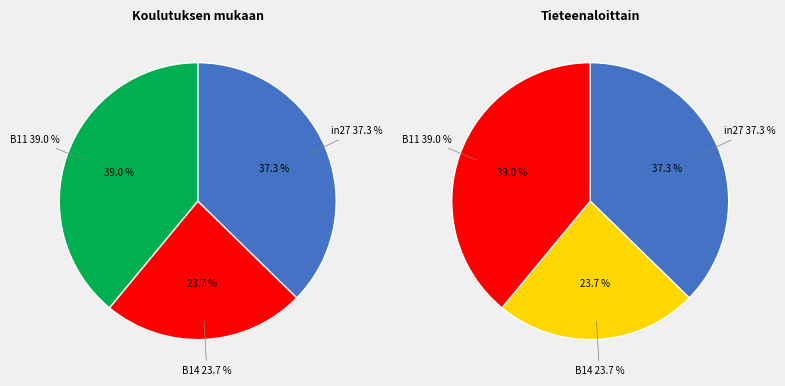

What portion of the pie excludes B14?

76.3%